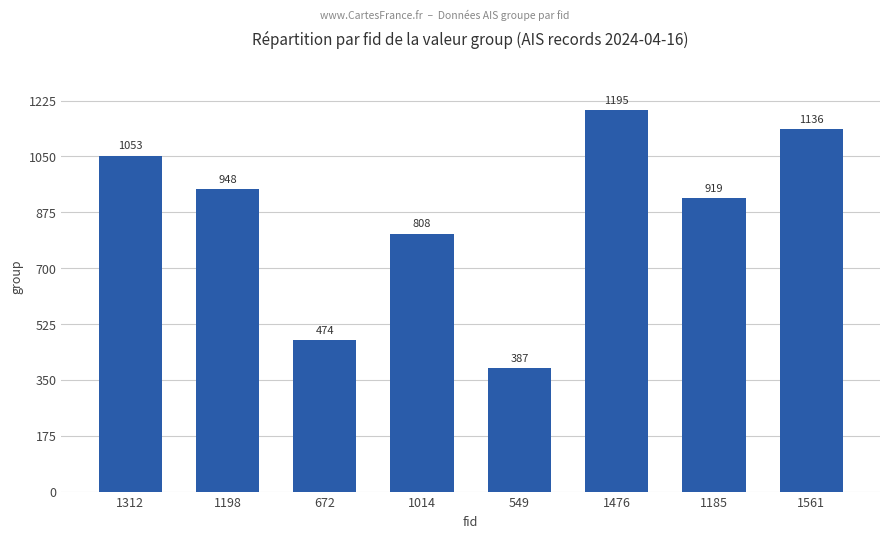

Where does the data first go above 948?

1312